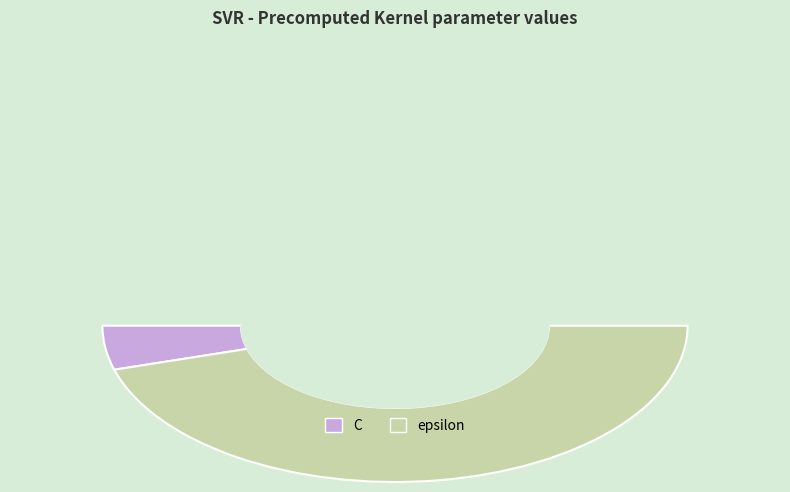

Which slice is the smallest?

C